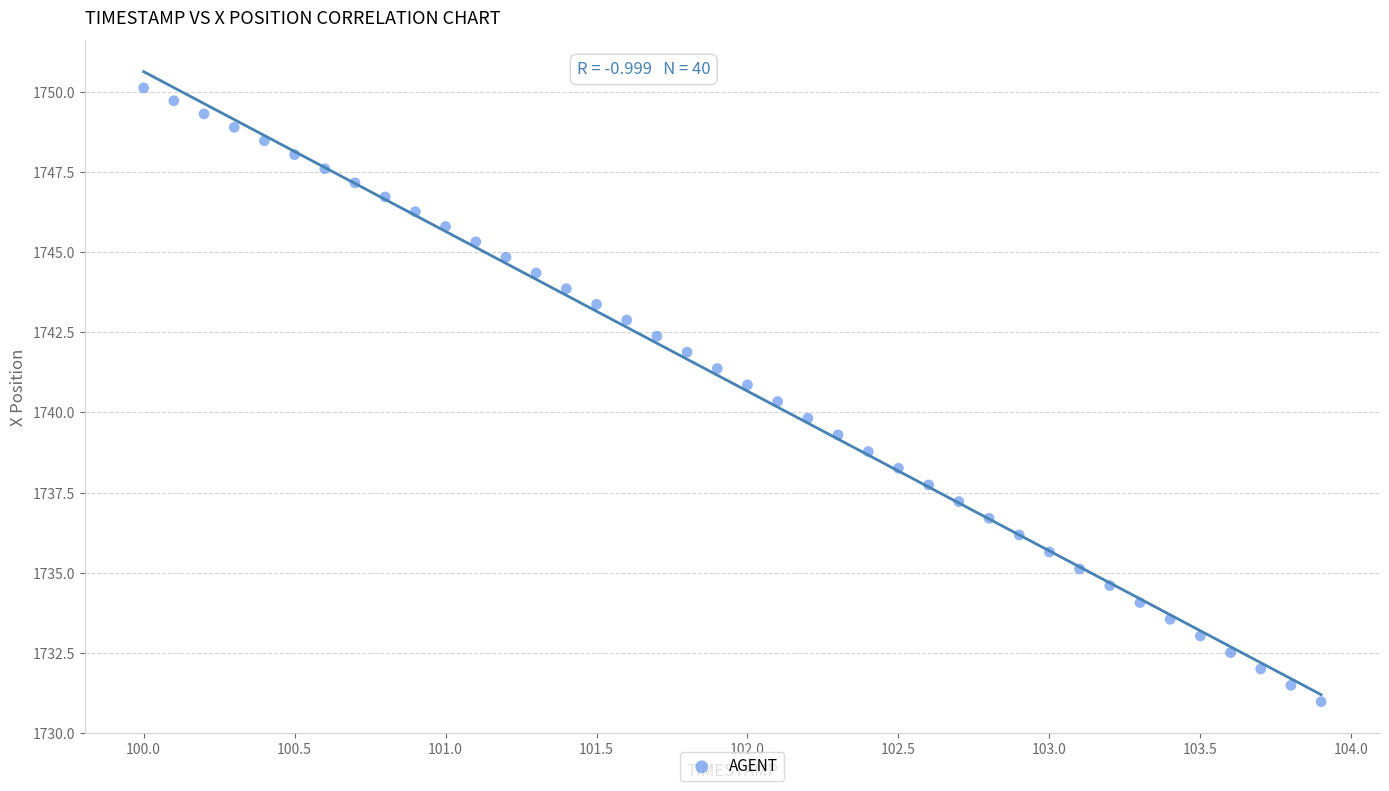

What is the range of Y values (max minus min)?

19.1